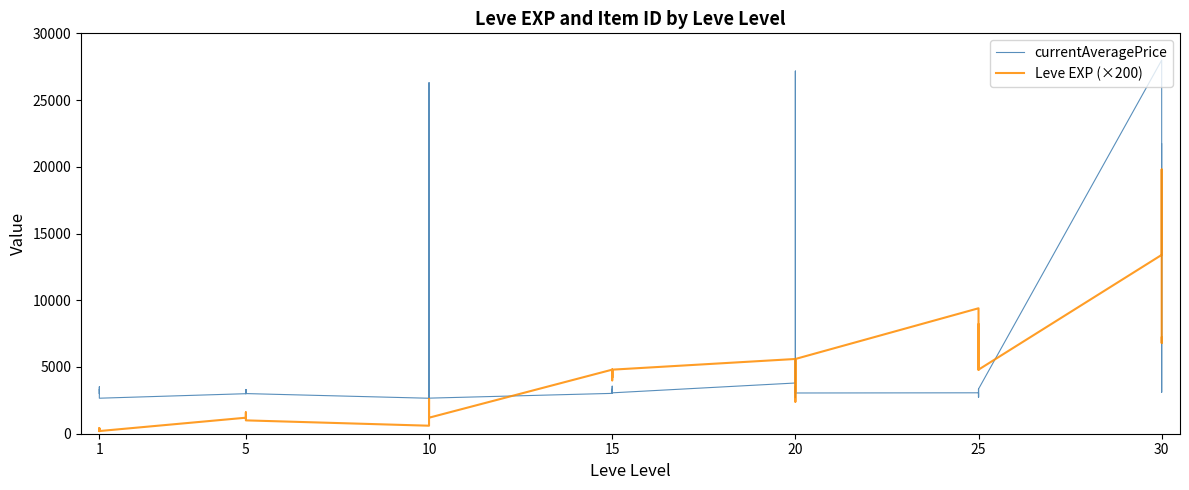

Is the value of Leve EXP (×200) at 10 greater than the value of currentAveragePrice at 1?

No